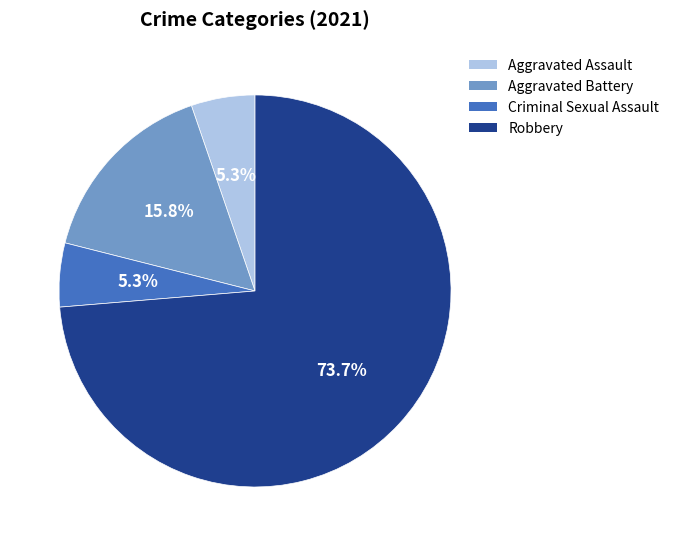

The Aggravated Assault slice represents 1% of the pie. True or false?

False